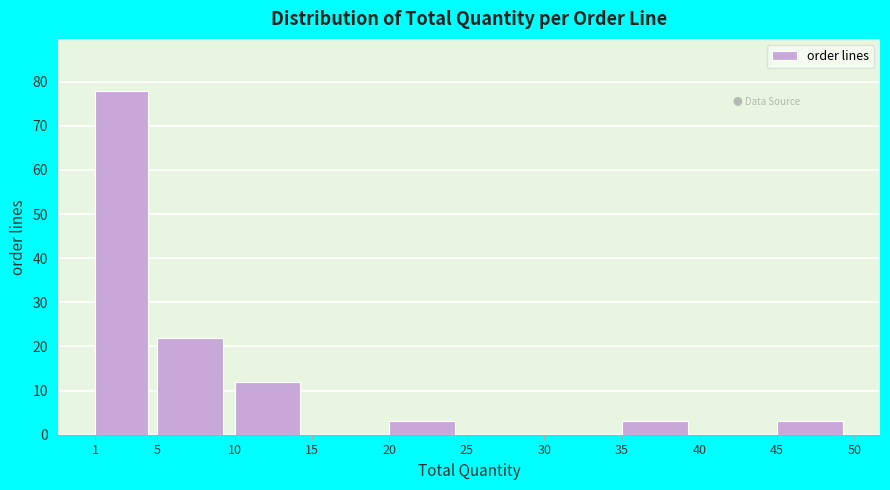

Over which range of the x-axis is the bar tallest?

1 to 5